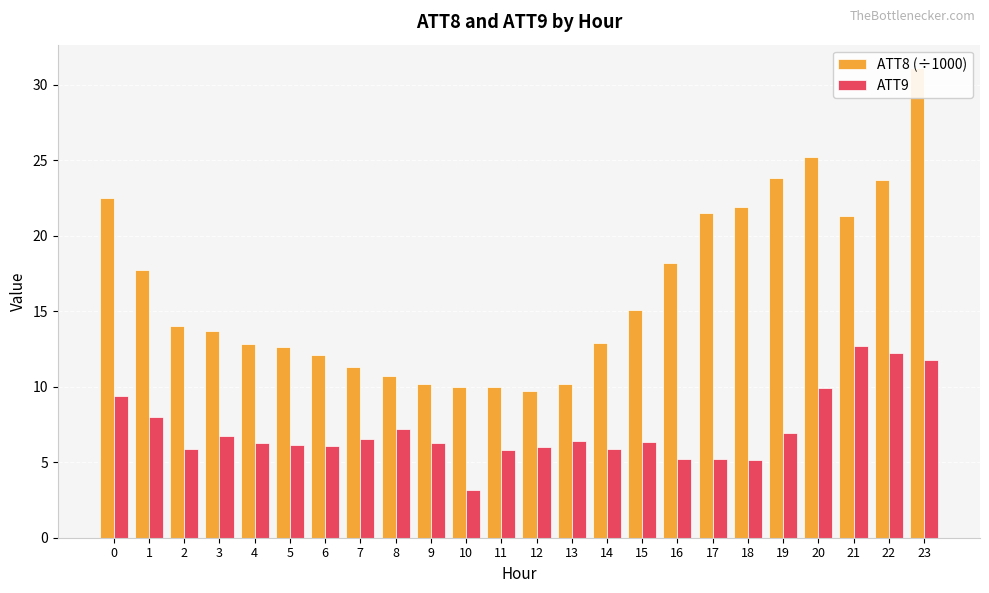

What is the sum of the ATT8 (÷1000) values at 15 and 2?

29.1